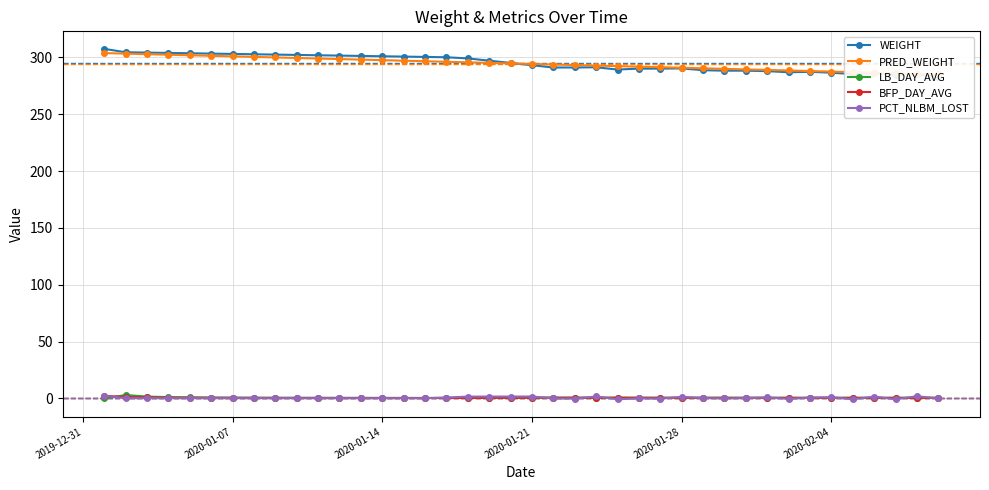

Is it true that PCT_NLBM_LOST equals 1.4 at 2020-01-28?

True